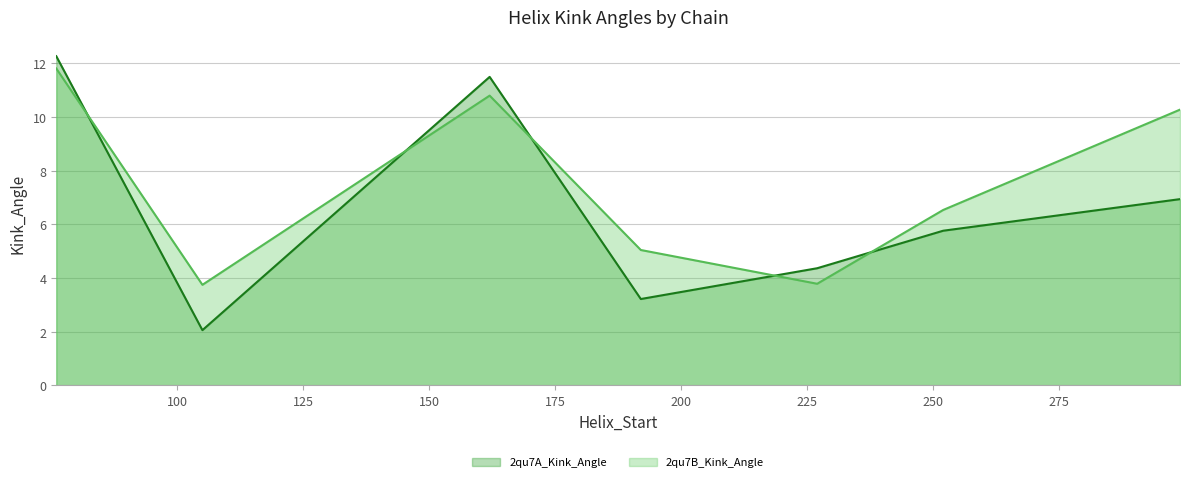

Between which two adjacent categories do 2qu7A_Kink_Angle and 2qu7B_Kink_Angle first intersect?

76 and 105